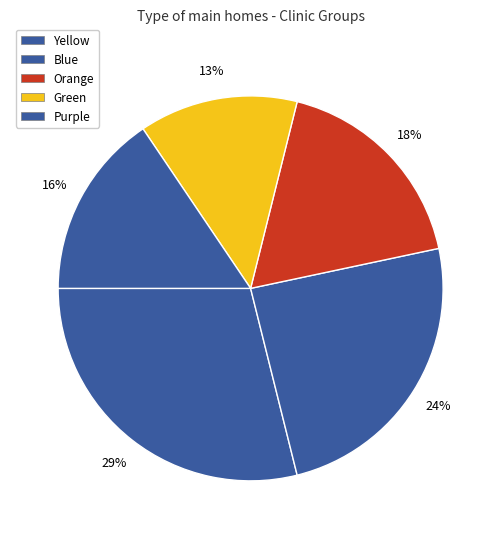

Rank the categories by value from lowest to highest.

Green, Purple, Orange, Blue, Yellow